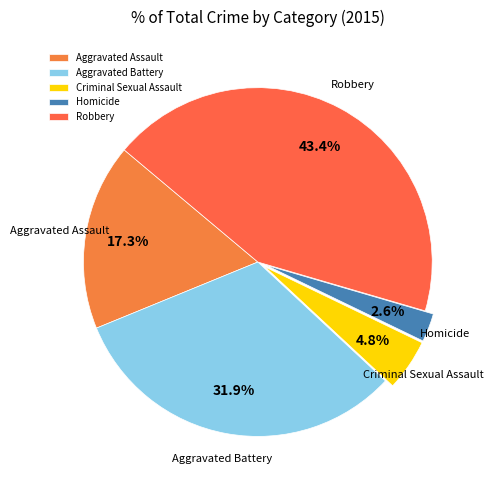

Do Homicide and Robbery together represent more than half of the pie?

No